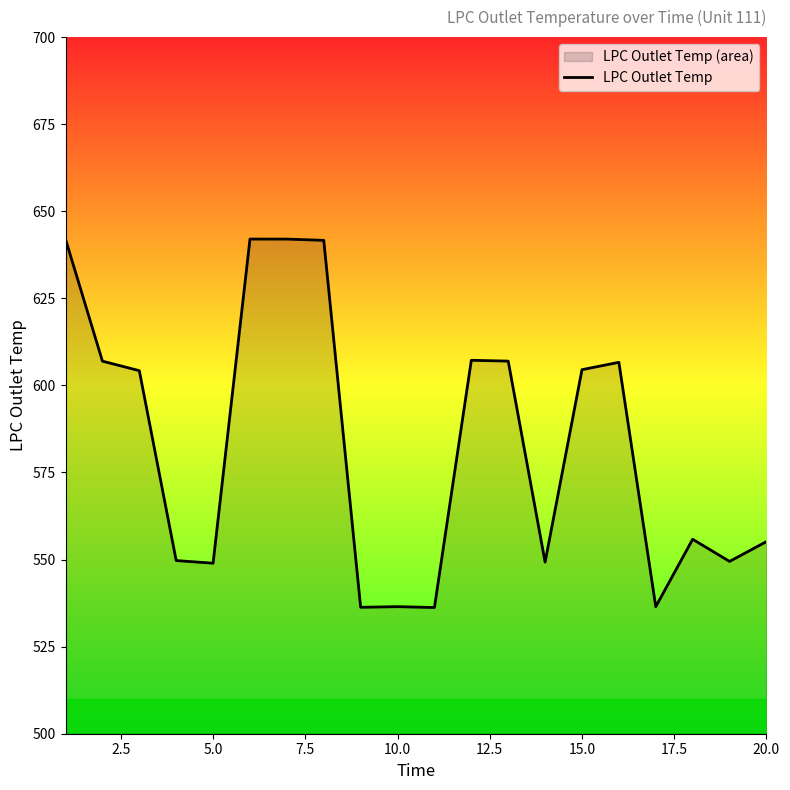

Is it true that the value at 20.0 is 555.2?

True